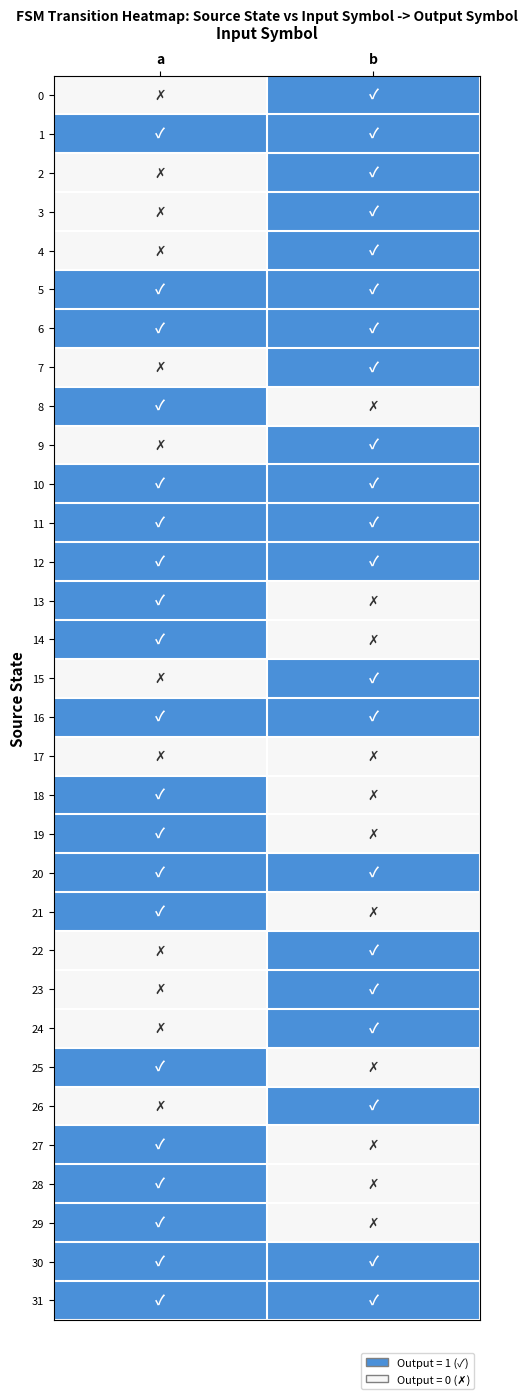

Which series has the largest total across all categories?

1